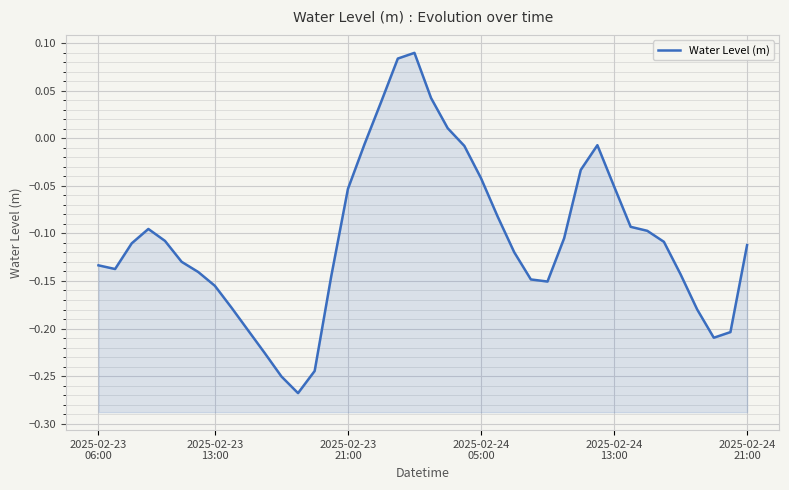

What position from the left is 32?

33